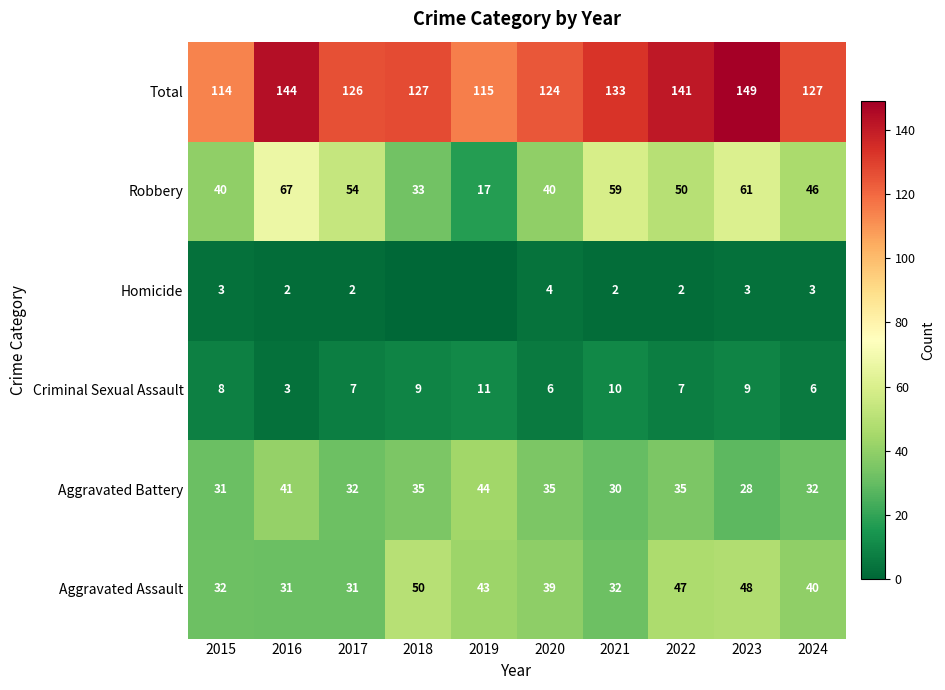

Between 2017 and 2020, which series saw the biggest shift?

Robbery